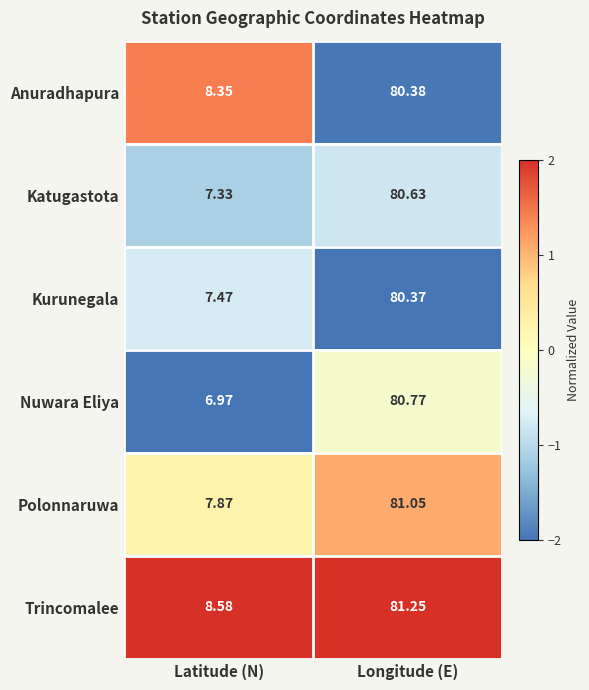

Between Latitude (N) and Longitude (E), which series saw the biggest shift?

Nuwara Eliya